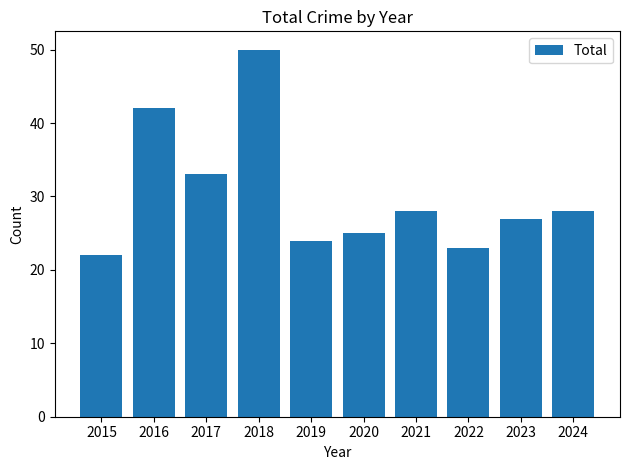

What value does the data have at 2023?

27